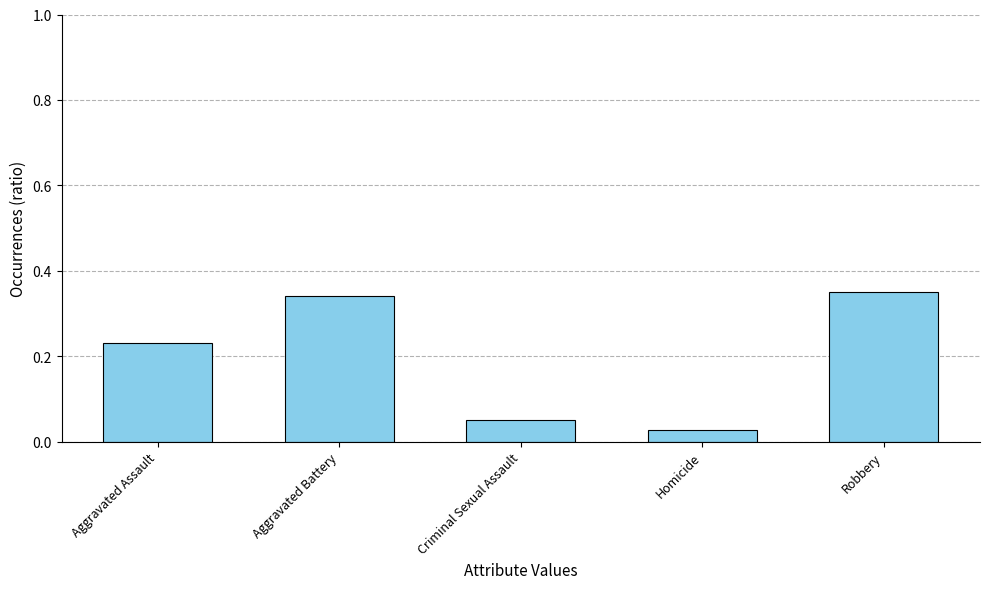

What position from the left is Criminal Sexual Assault?

3